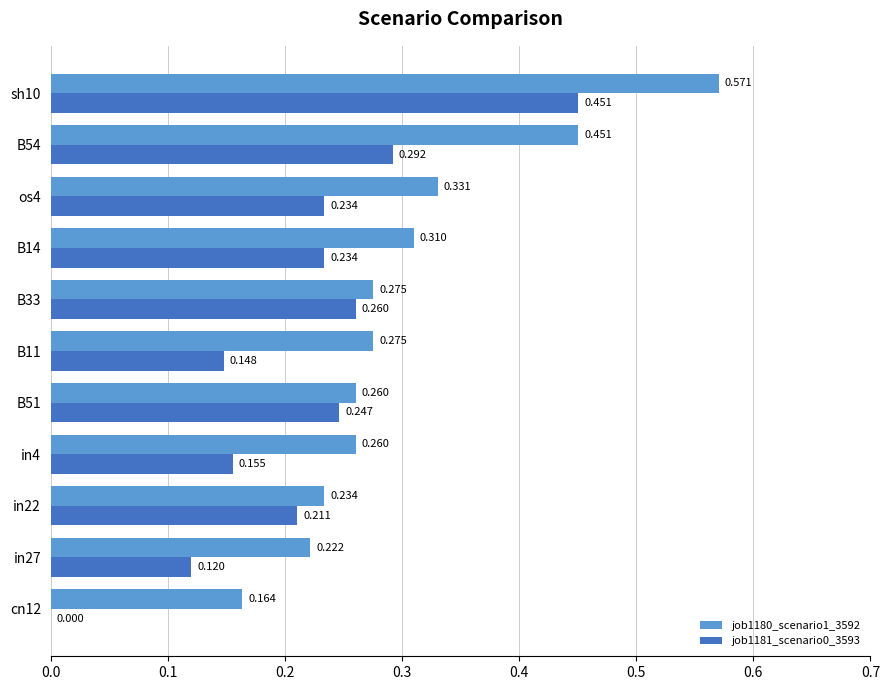

Is the value of job1181_scenario0_3593 at B11 greater than the value of job1180_scenario1_3592 at B14?

No